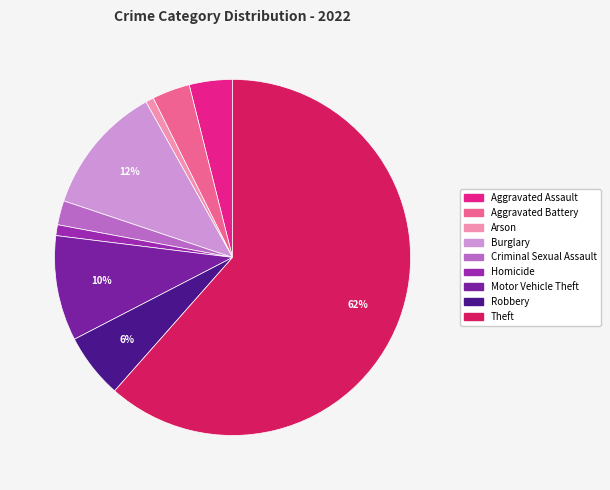

The Aggravated Assault slice represents 1% of the pie. True or false?

False